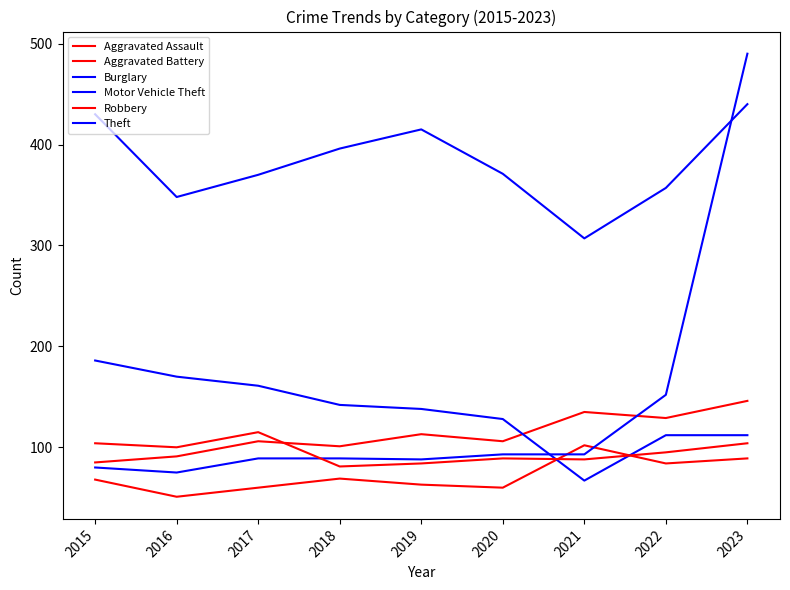

Does the chart display data point markers on the line(s)?

No